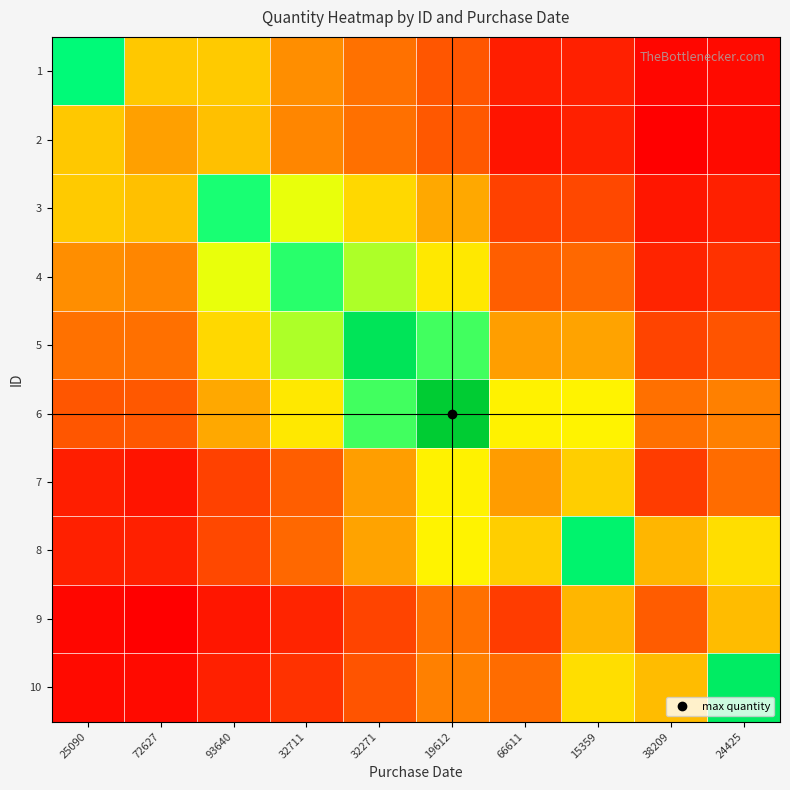

Which has a higher value, 15359 or 32711?

32711